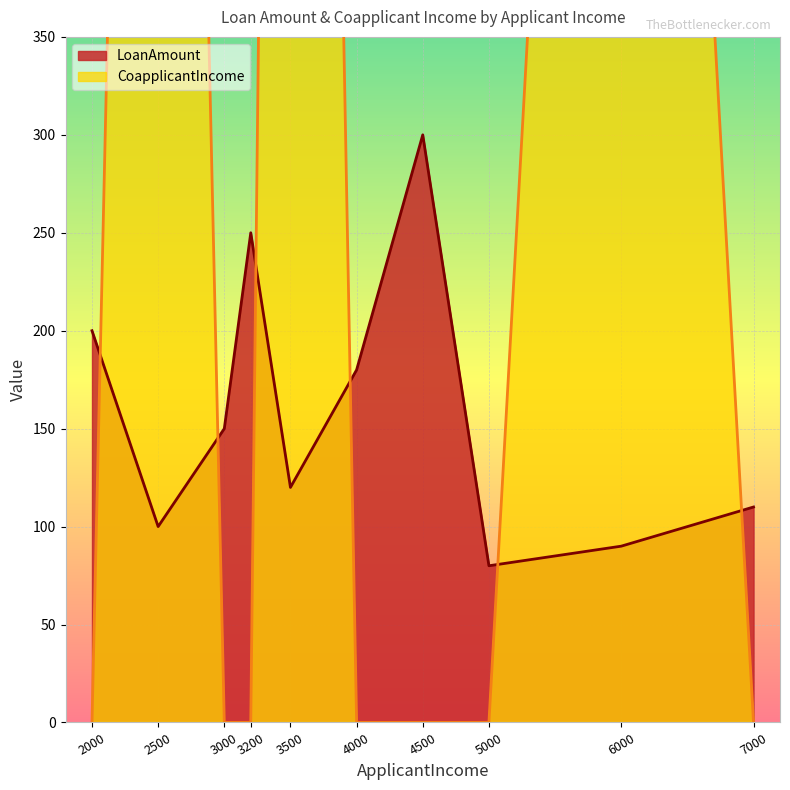

How many data points in CoapplicantIncome are above 0?

3